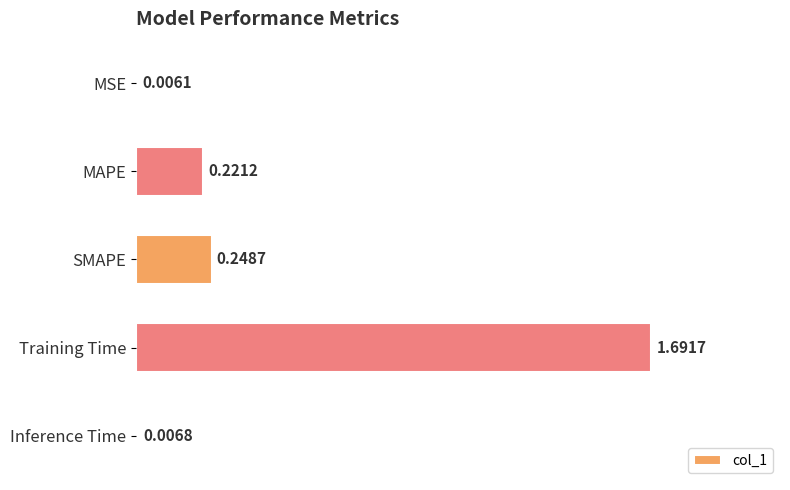

Which label corresponds to the largest value in the chart?

Training Time